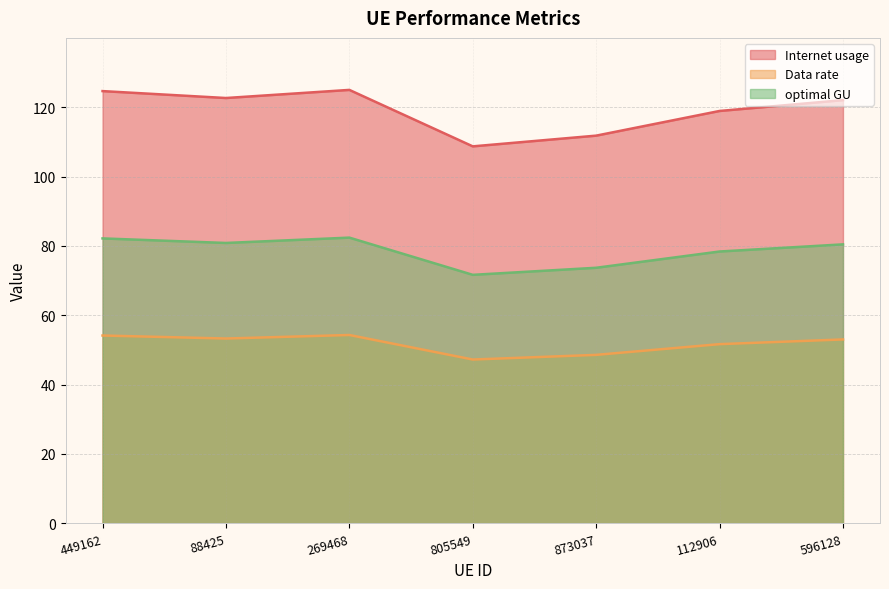

True or false: optimal GU and Data rate intersect in this chart.

False